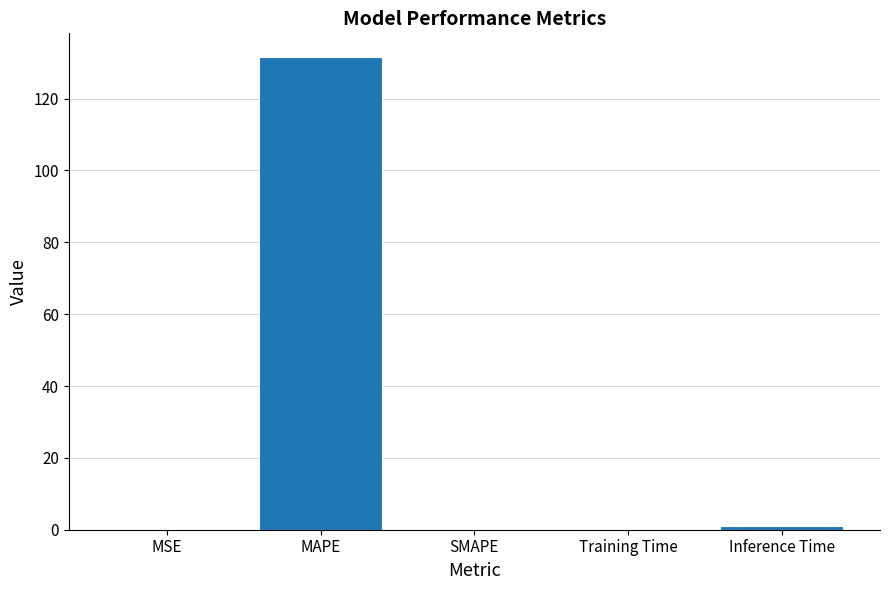

What is the sum of the values at MAPE and MSE?

131.6